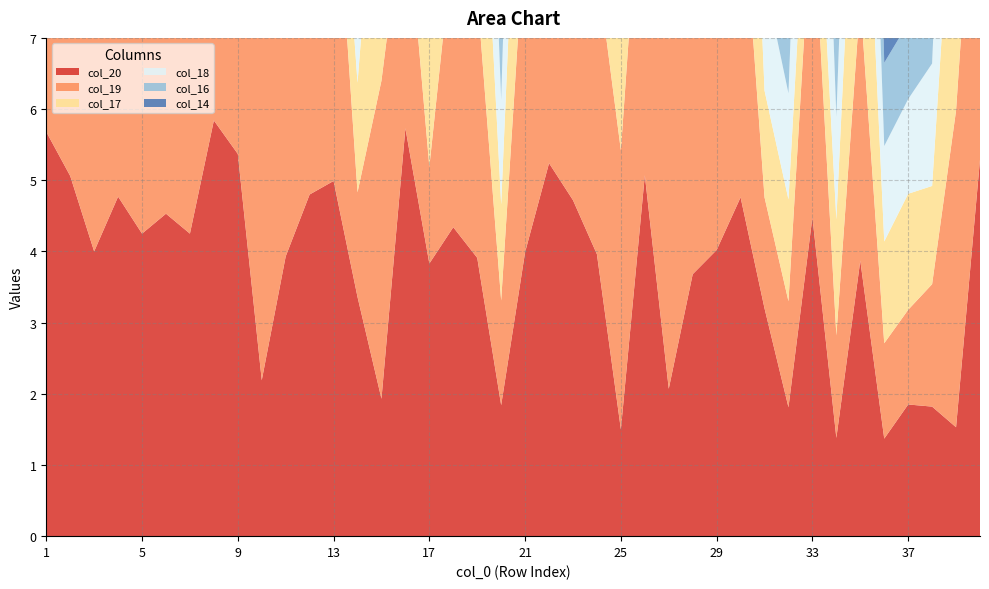

Reading left to right, list all the values displayed in this chart.

col_20: 5.7	5.1	4.0	4.8	4.2	4.5	4.2	5.8	5.4	2.2	3.9	4.8	5.0	3.4	1.9	5.7	3.8	4.3	3.9	1.8	4.0	5.2	4.7	4.0	1.5	5.1	2.1	3.7	4.0	4.8	3.2	1.8	4.5	1.4	3.9	1.4	1.9	1.8	1.5	5.3
col_19: 4.7	5.5	5.5	4.8	4.4	4.4	4.2	5.9	5.2	5.6	3.2	4.8	4.8	1.5	4.5	3.3	1.4	4.0	3.7	1.5	4.6	5.3	5.0	4.0	3.9	5.2	4.9	4.0	4.8	4.7	1.6	1.5	4.5	1.4	3.7	1.3	1.3	1.7	4.5	5.7
col_17: 1.6	5.4	6.3	4.6	4.1	4.6	4.5	2.6	5.4	6.0	2.7	4.0	1.3	1.5	4.2	5.2	3.5	1.3	3.6	1.4	3.9	5.2	4.0	4.4	3.8	5.1	5.3	3.9	5.4	5.0	1.5	1.4	1.8	1.6	4.0	1.4	1.6	1.4	4.2	5.5
col_18: 4.7	5.5	5.5	4.8	4.4	4.4	4.2	5.9	5.2	5.6	3.2	4.8	4.8	1.5	4.5	3.3	1.4	4.0	3.7	1.5	4.6	5.3	5.0	4.0	3.9	5.2	4.9	4.0	4.8	4.7	1.6	1.5	4.5	1.4	3.7	1.3	1.3	1.7	4.5	5.7
col_16: 1.3	2.0	1.0	1.1	4.6	2.7	4.1	1.6	2.6	1.2	4.2	3.7	1.3	1.1	3.0	1.1	1.2	1.0	4.1	1.4	4.5	1.0	1.1	1.2	1.2	4.0	1.4	2.4	1.1	2.1	1.1	1.2	1.8	4.6	4.6	1.2	1.1	1.2	1.1	5.0
col_14: 1.2	1.1	1.1	1.2	4.7	1.1	1.2	5.2	1.1	1.0	1.0	3.7	1.1	3.2	3.6	1.4	1.1	1.1	4.0	1.1	4.1	1.0	1.1	1.0	1.1	1.1	1.0	3.6	1.1	1.0	1.1	1.3	1.1	5.0	5.2	0.4	1.2	1.1	2.6	5.7